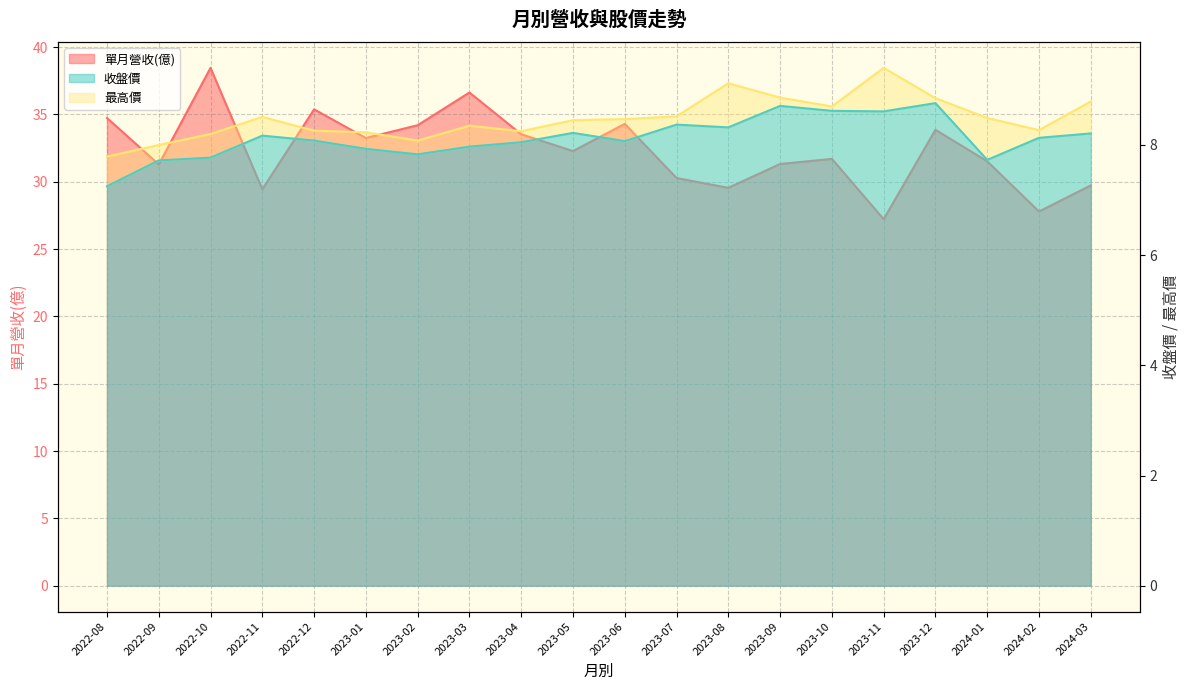

What are all the series names shown in the legend?

單月營收(億), 收盤價, 最高價